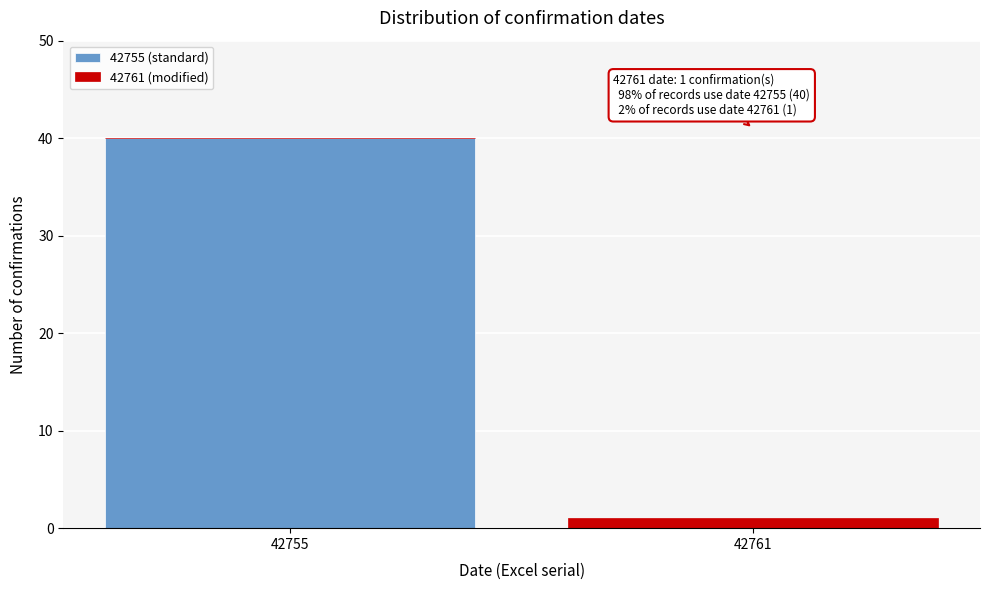

Reading left to right, list the values for the 42755 (standard) series.

42755=40	42761=0